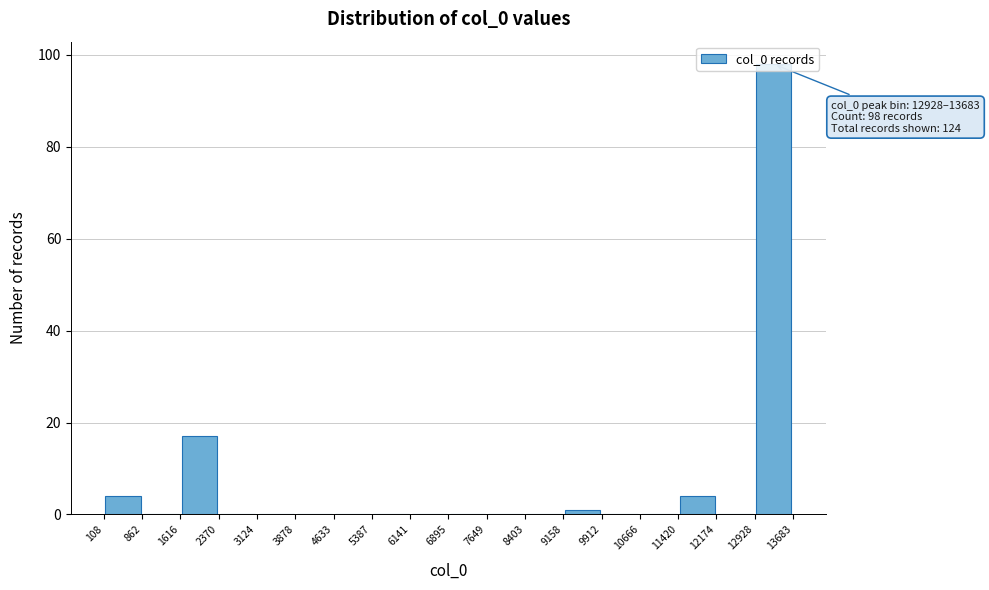

Over which range of the x-axis is the bar tallest?

12928 to 13683